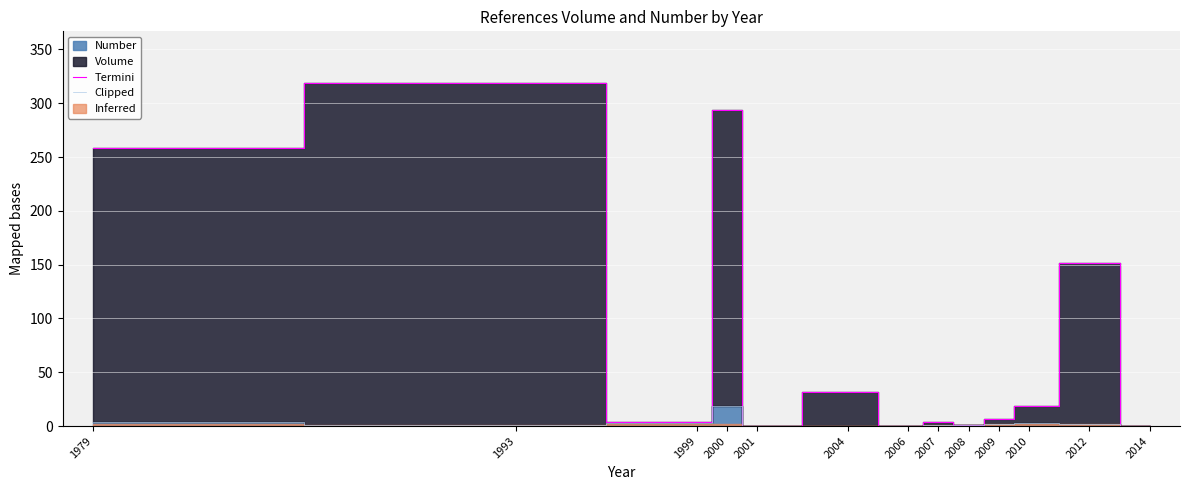

At which label is Termini closest to 159?

2012